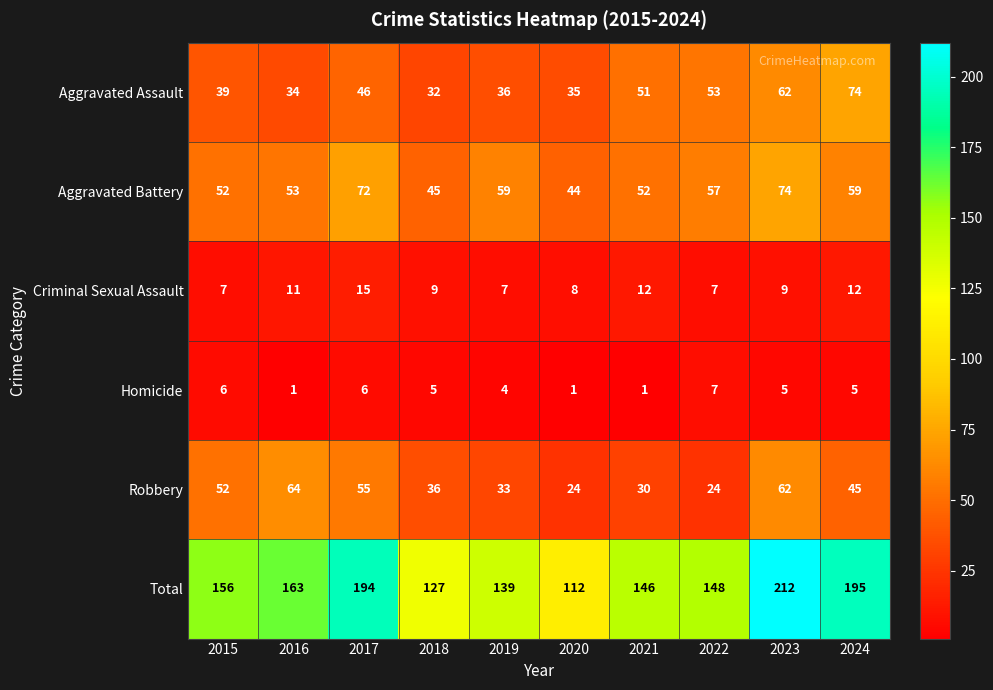

True or false: Aggravated Assault has a value of 36 at 2019.

True